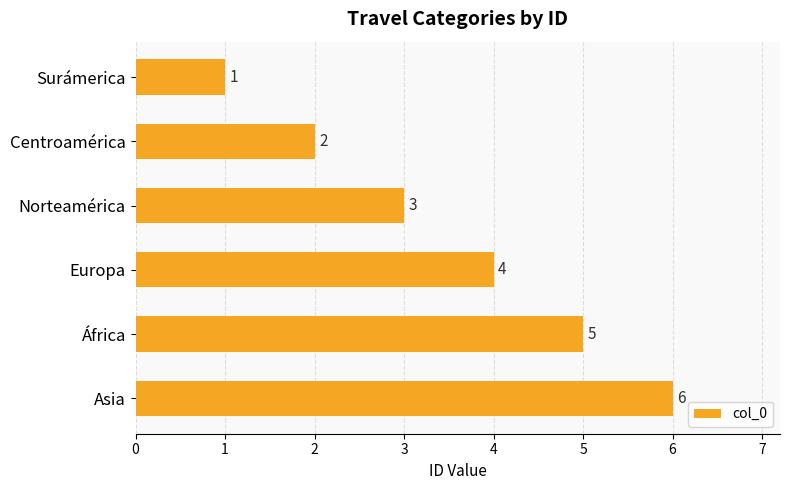

List the labels in order of value, largest first.

Asia, África, Europa, Norteamérica, Centroamérica, Surámerica